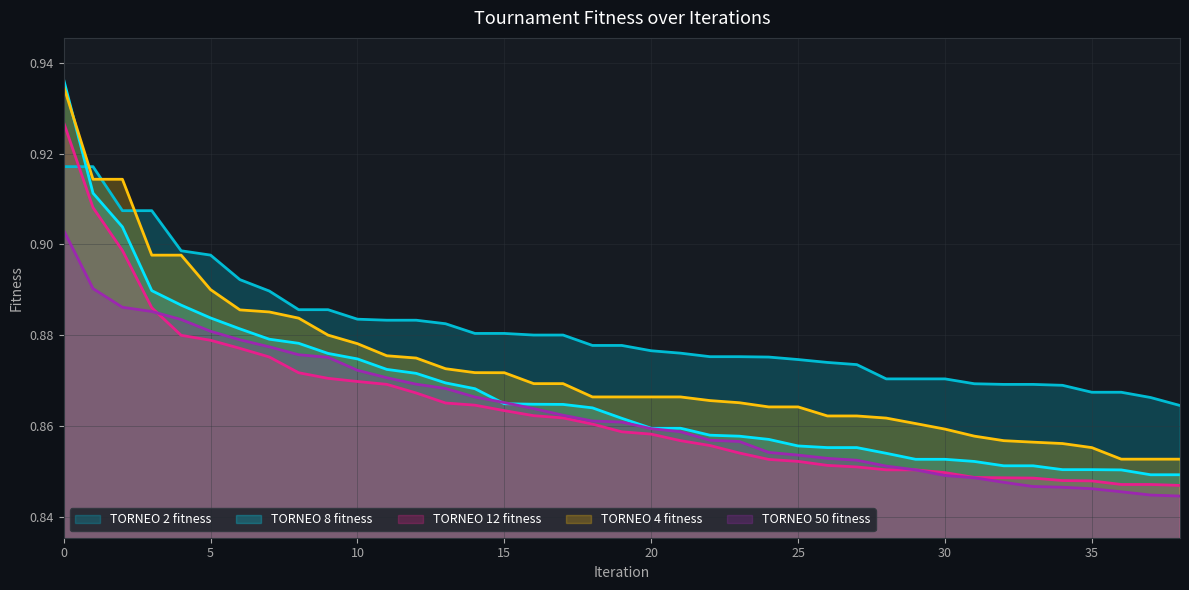

How many TORNEO 4 fitness values are between 0 and 1?

39